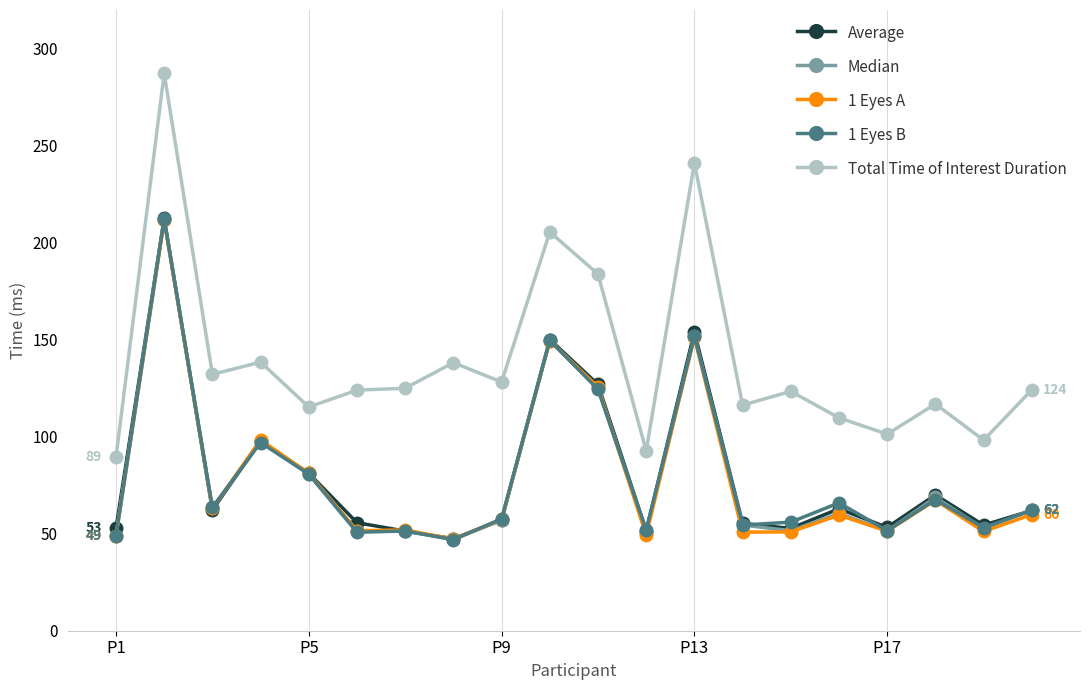

True or false: 1 Eyes B has more than 0 interior local peaks.

True